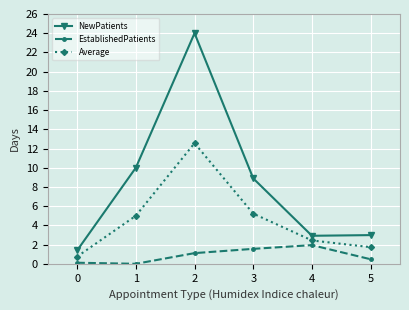

What is the average value of the NewPatients series?

8.4